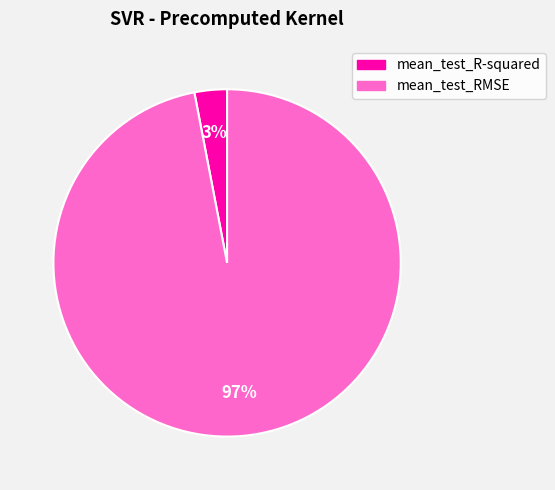

Is mean_test_R-squared the majority of the pie?

No